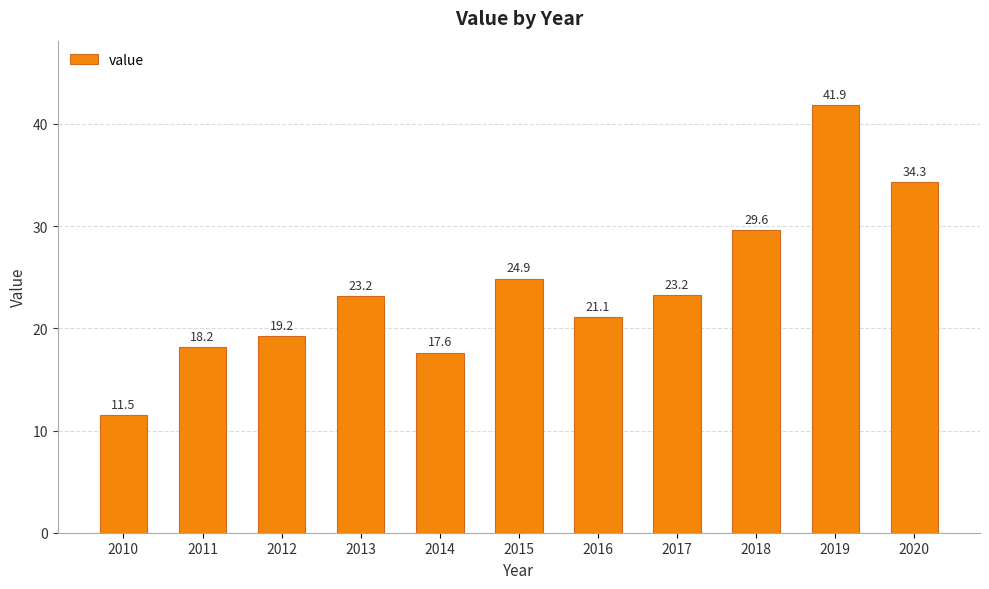

What is the value of the 7th bar from the left?

21.1